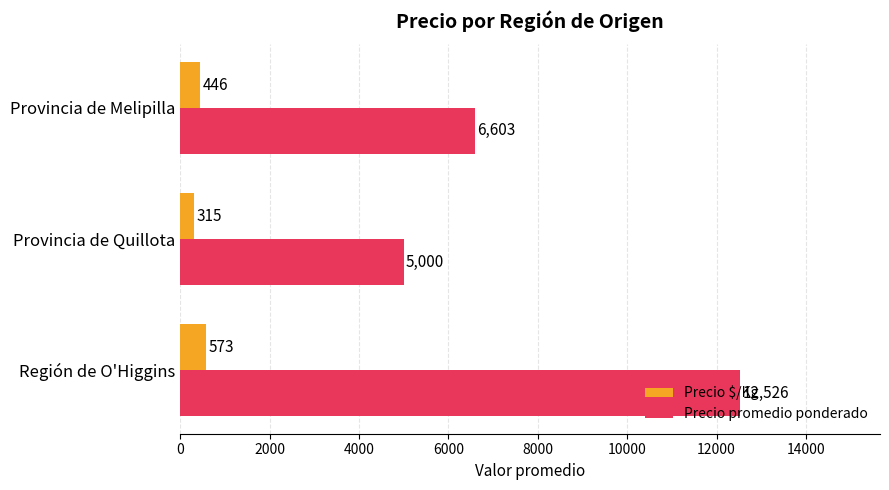

What is the average value of the Precio promedio ponderado series?

8043